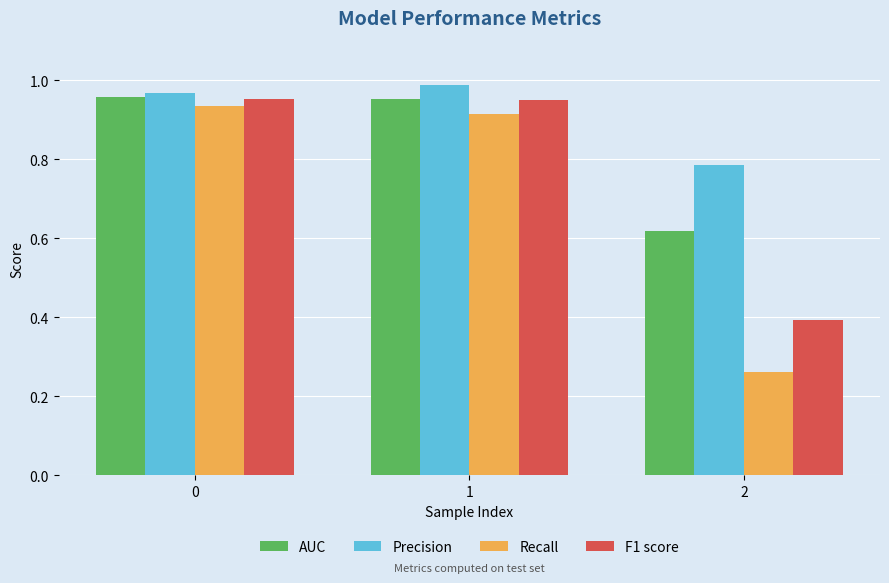

What is the spread (max minus min) of values at 1?

0.1